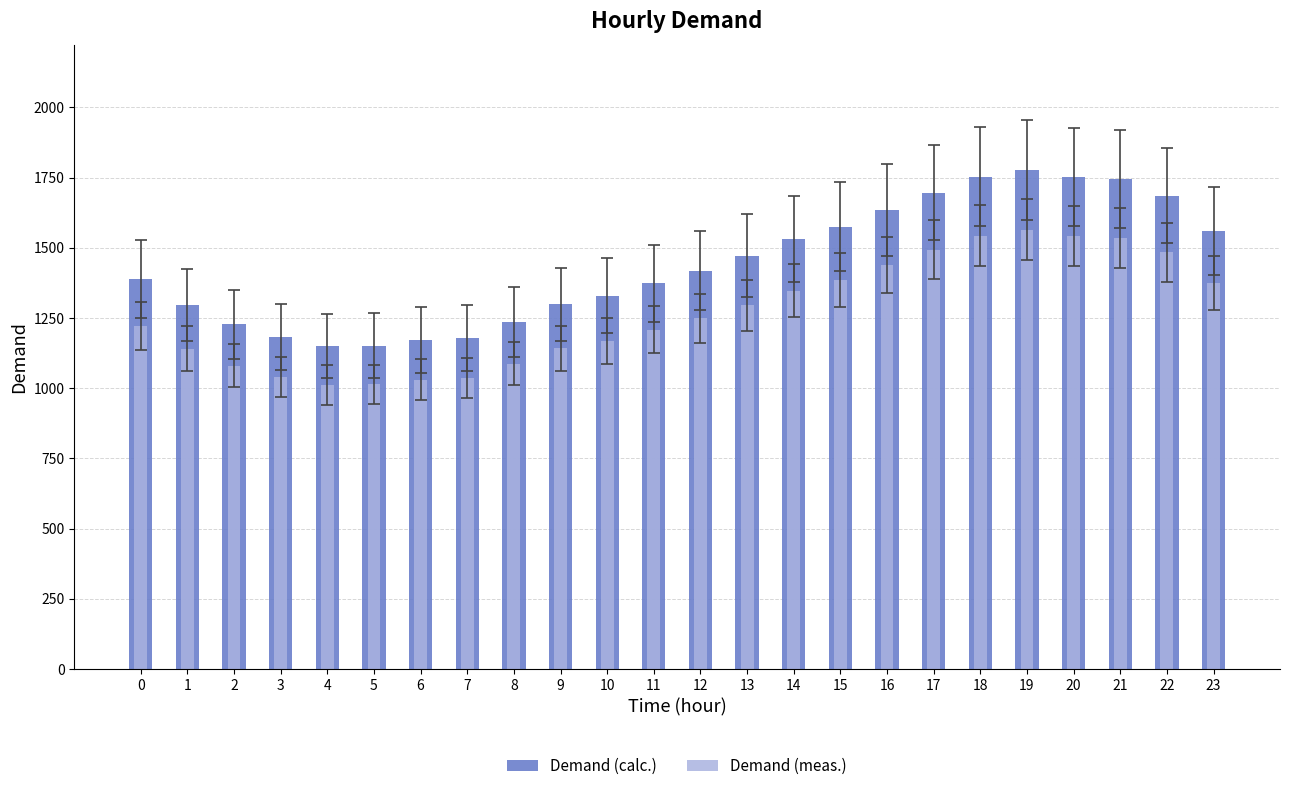

What are all the series names shown in the legend?

Demand (calc.), Demand (meas.)